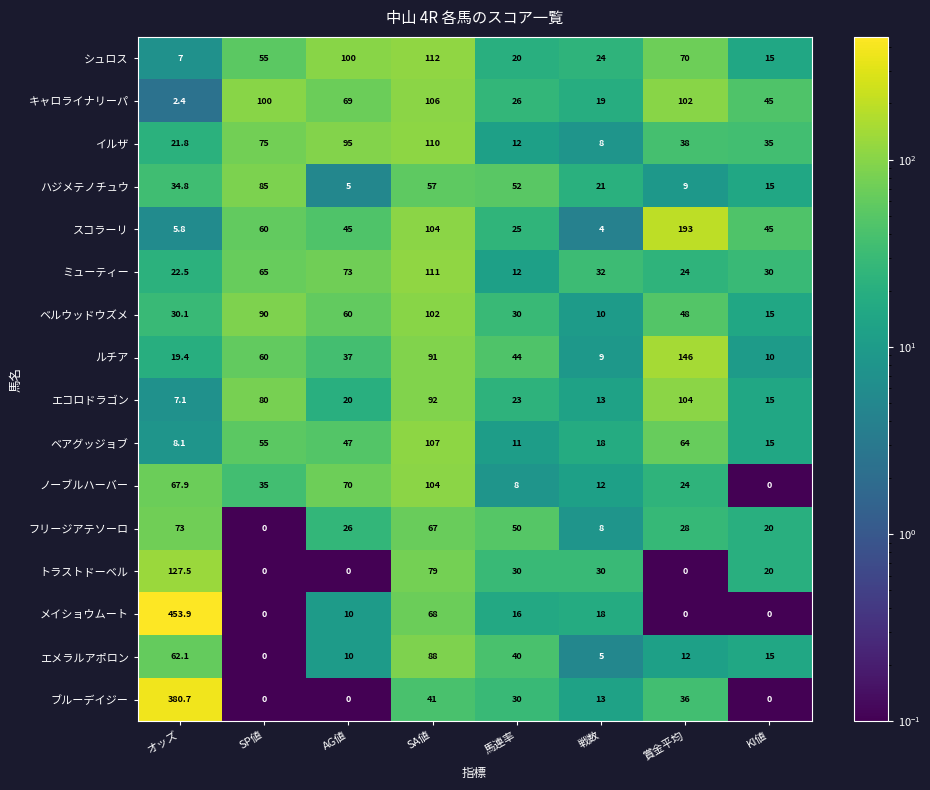

Rank the categories by ベルウッドウズメ value from highest to lowest.

SA値, SP値, AG値, 賞金平均, オッズ, 馬連率, KI値, 戦数